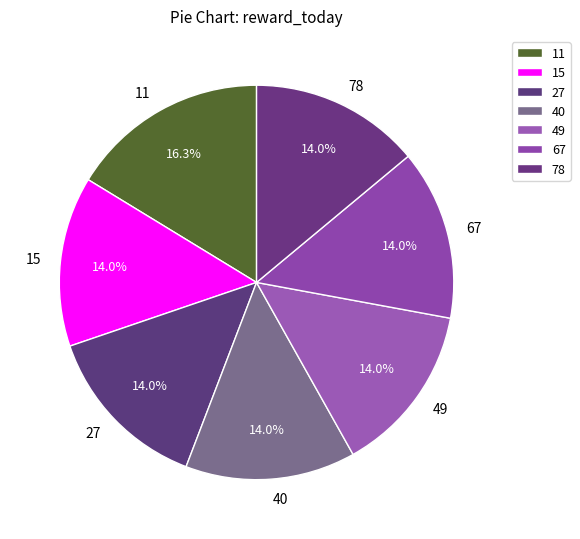

Combined, what portion of the pie is 15 and 40?

27.9%